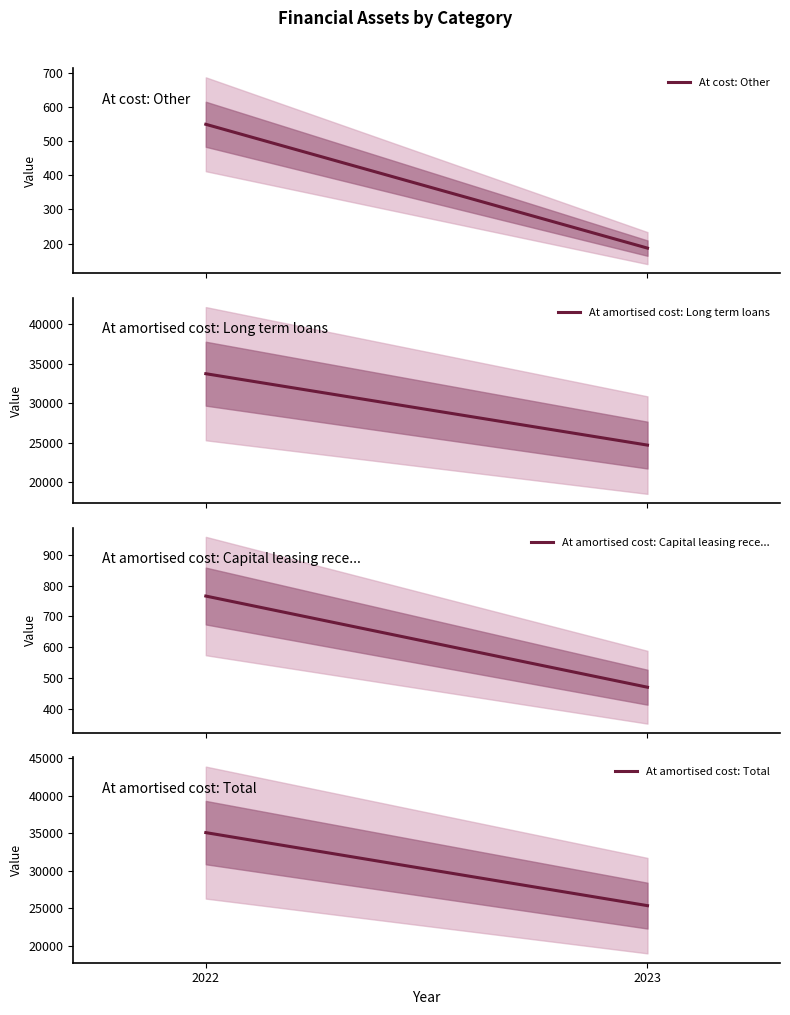

What is the sum of all At amortised cost: Long term loans values?

58479